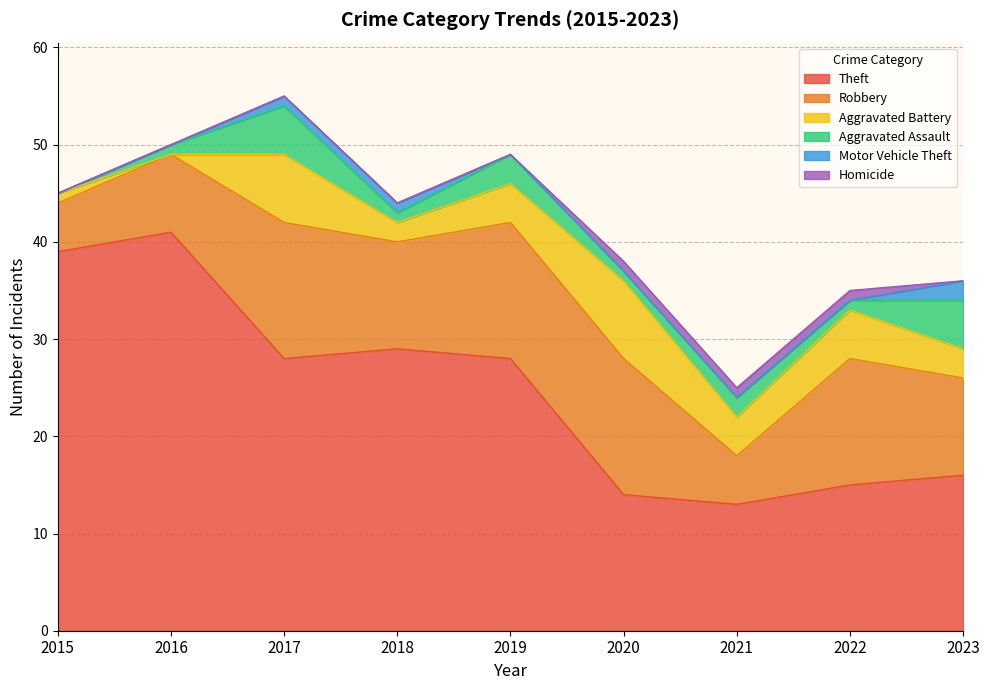

Where is Homicide nearest to the value 0?

2015